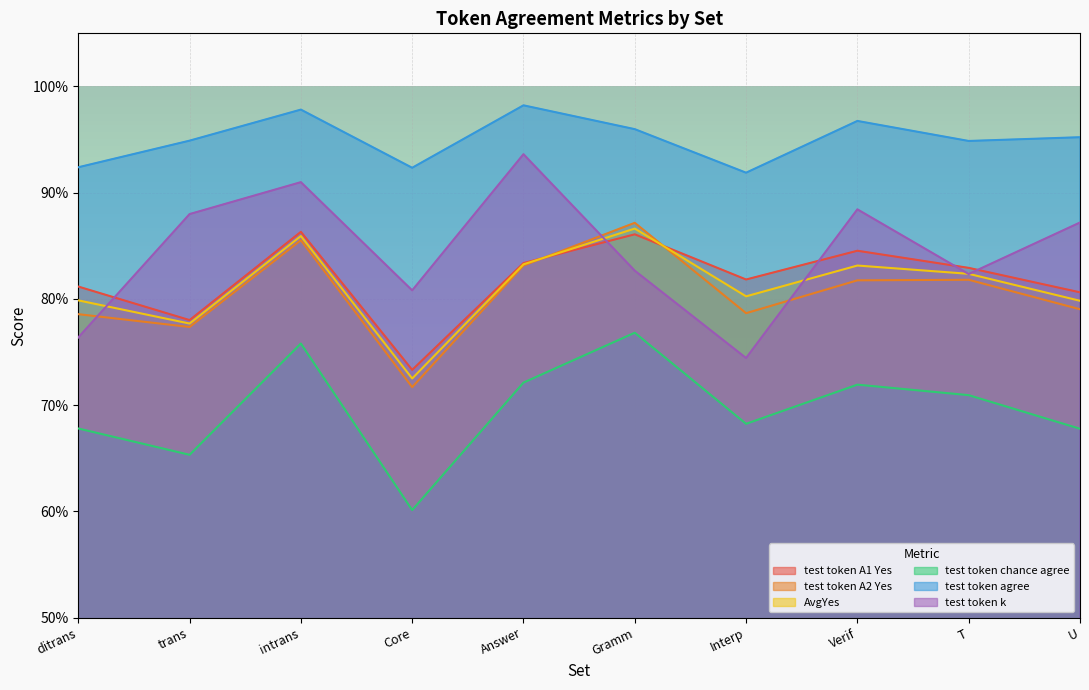

True or false: test token agree and test token A1 Yes cross at least once.

False